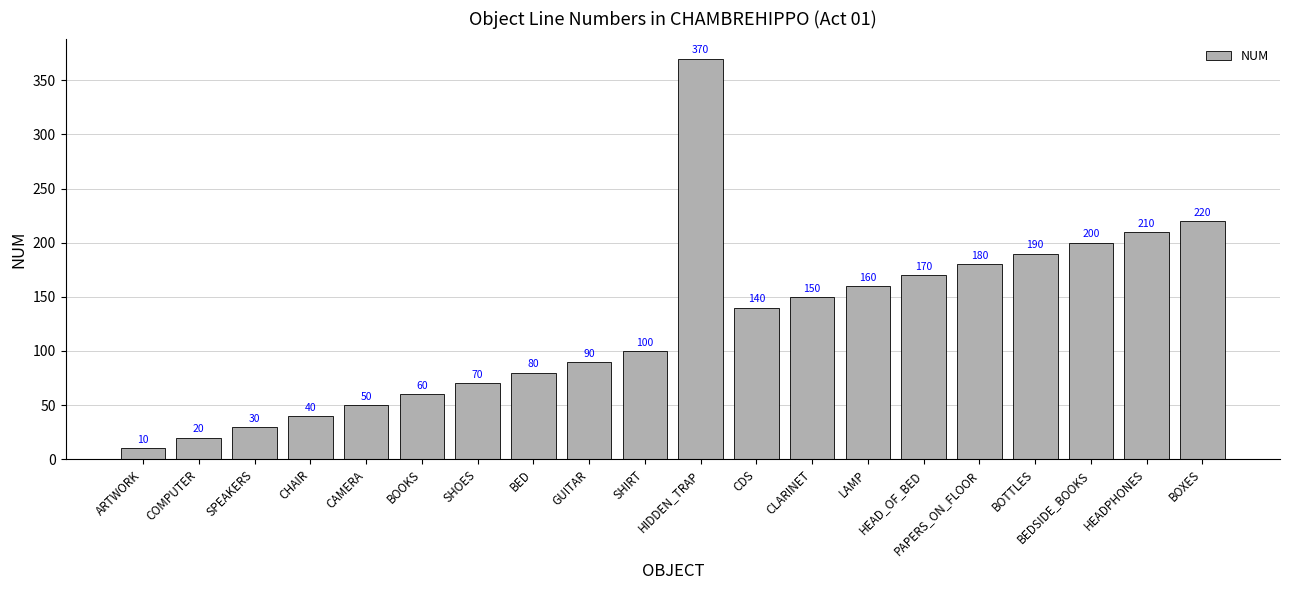

Reading left to right, transcribe all the data shown in this chart.

10	20	30	40	50	60	70	80	90	100	370	140	150	160	170	180	190	200	210	220